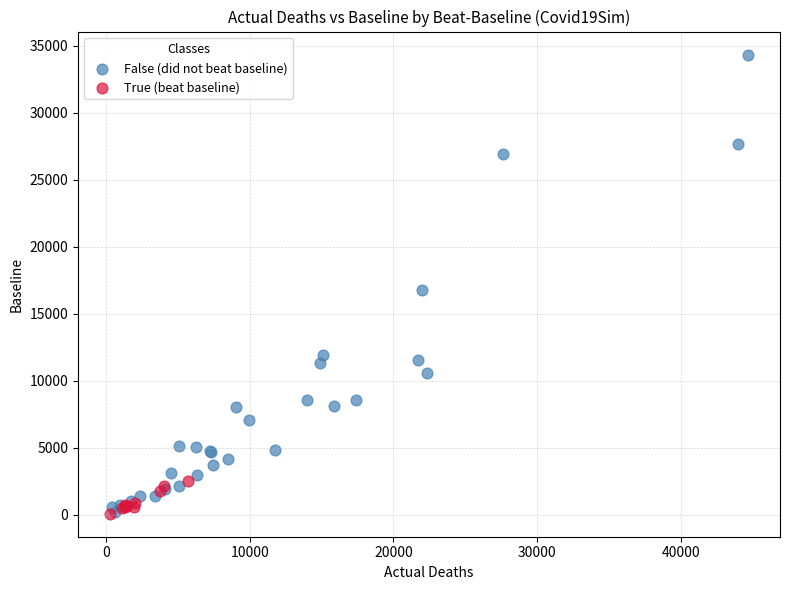

Which series has the widest spread of Y values?

False (did not beat baseline)